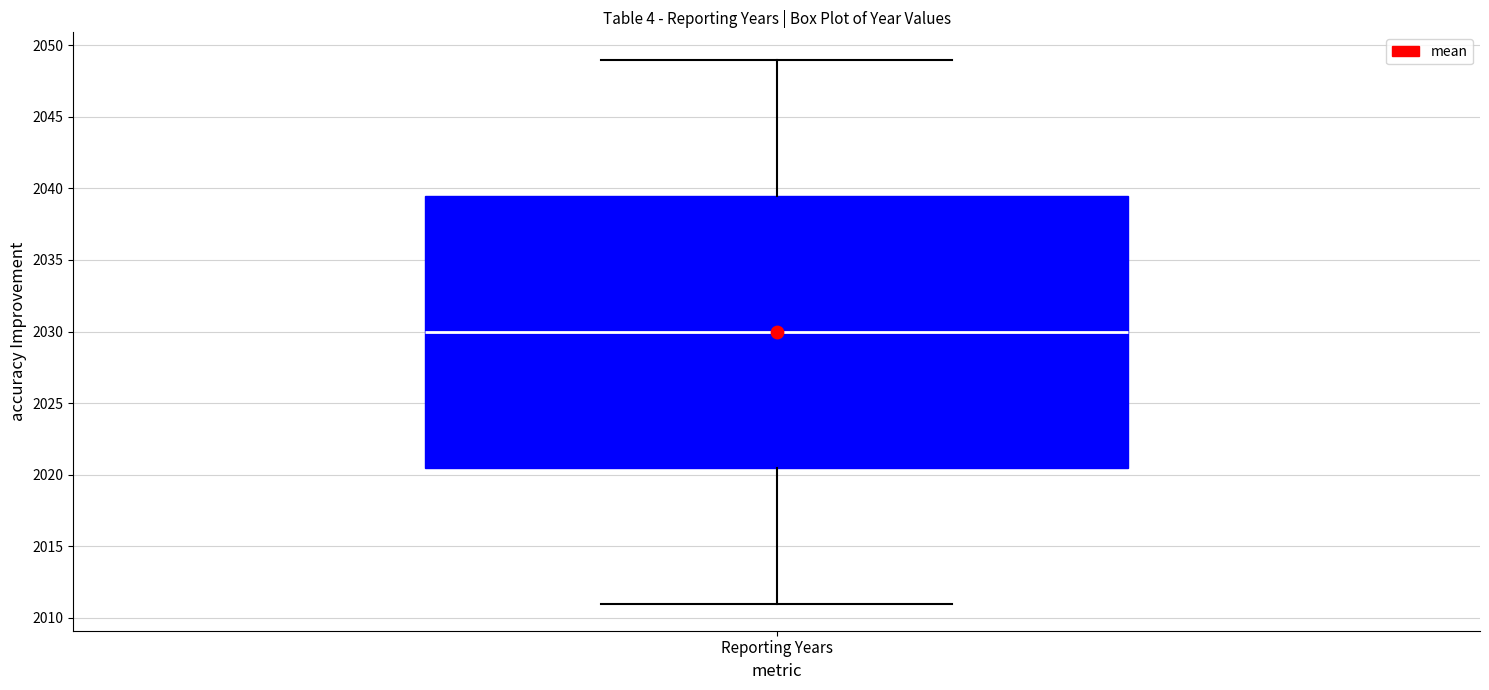

Read this box plot against the y-axis: the position of the median line, the range covered by the box, and the ends of both whiskers. The values are not printed on the chart, so give them approximately, as read against the axis.

median 2030.0, box 2020.5 to 2039.5, whiskers 2011.0 to 2049.0